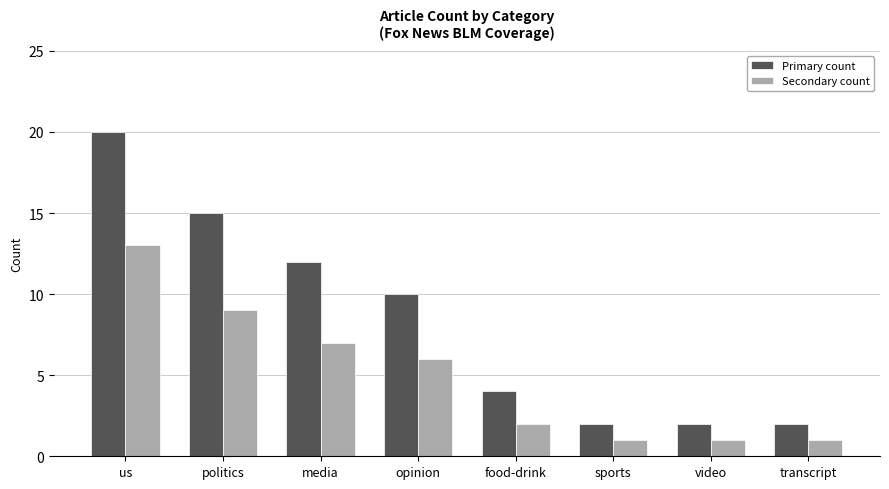

Rank the series by their maximum value, from lowest to highest.

Secondary count, Primary count